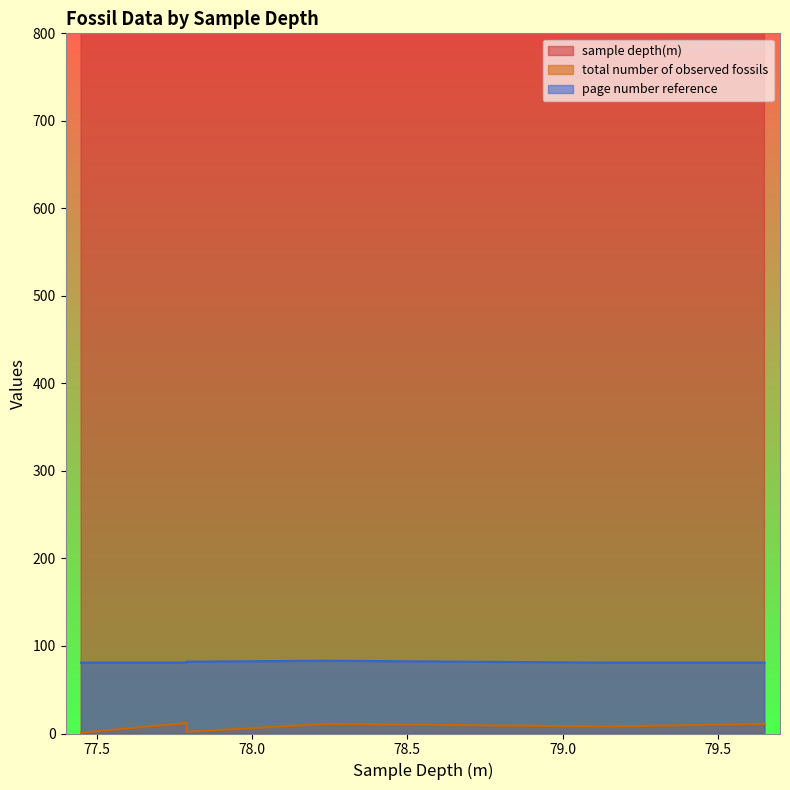

True or false: total number of observed fossils and sample depth(m) intersect in this chart.

False